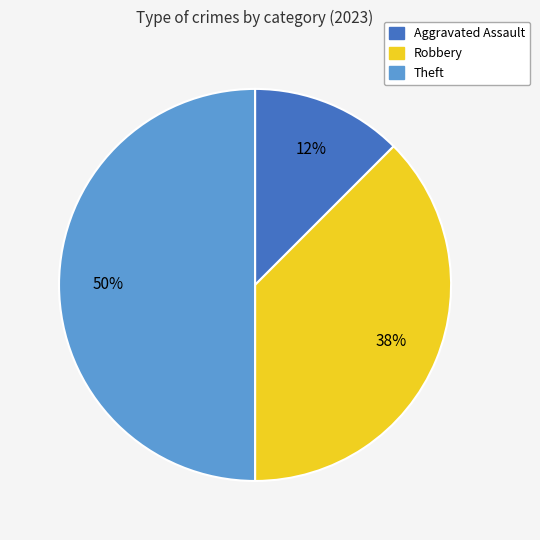

To the nearest percent, what is the average slice percentage?

33%